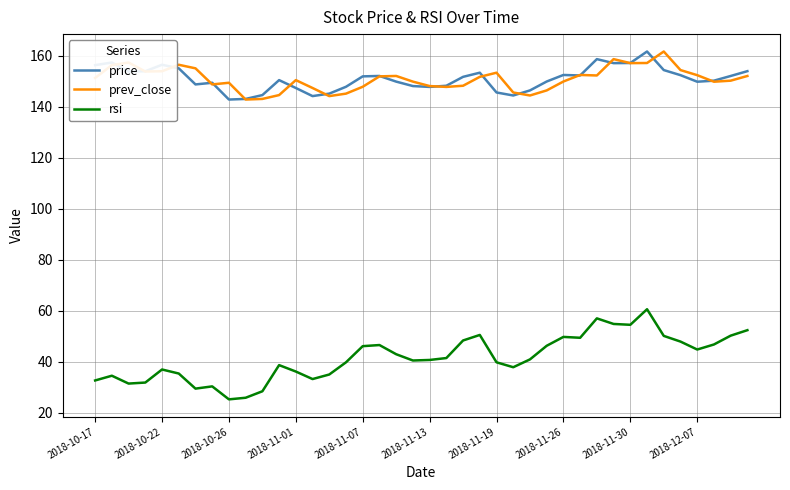

True or false: rsi and prev_close intersect in this chart.

False